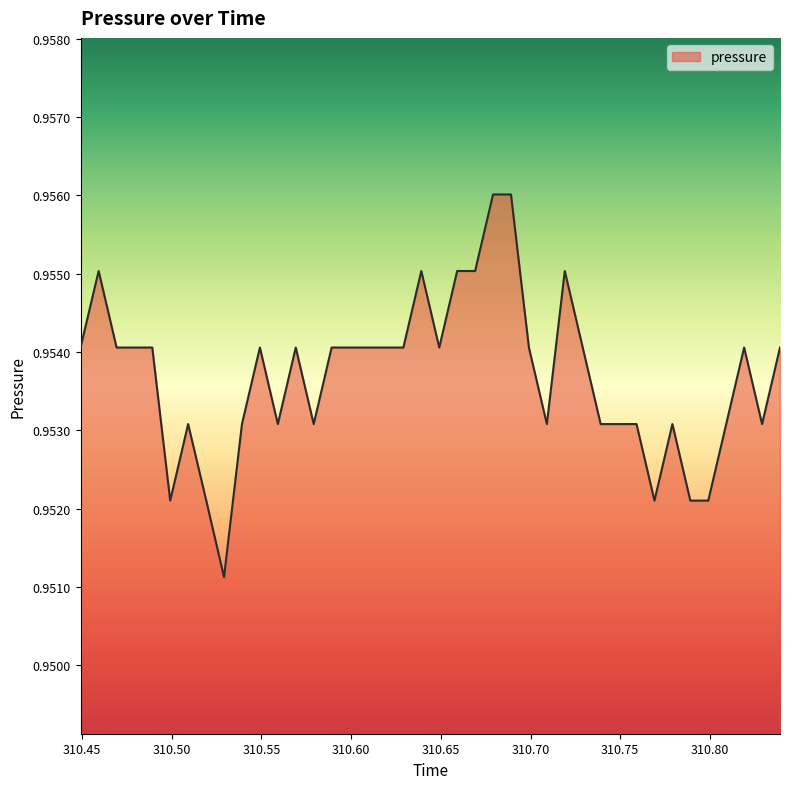

Rank the categories by value from highest to lowest.

310.6791, 310.6891, 310.4592, 310.6391, 310.6591, 310.6691, 310.7191, 310.4491, 310.4692, 310.4791, 310.4891, 310.5491, 310.5691, 310.5891, 310.5991, 310.6091, 310.6191, 310.6291, 310.6491, 310.6991, 310.7291, 310.8191, 310.8391, 310.5091, 310.5391, 310.5591, 310.5791, 310.7091, 310.7391, 310.7491, 310.7591, 310.7791, 310.8091, 310.8291, 310.4991, 310.5192, 310.7691, 310.7891, 310.7991, 310.5291